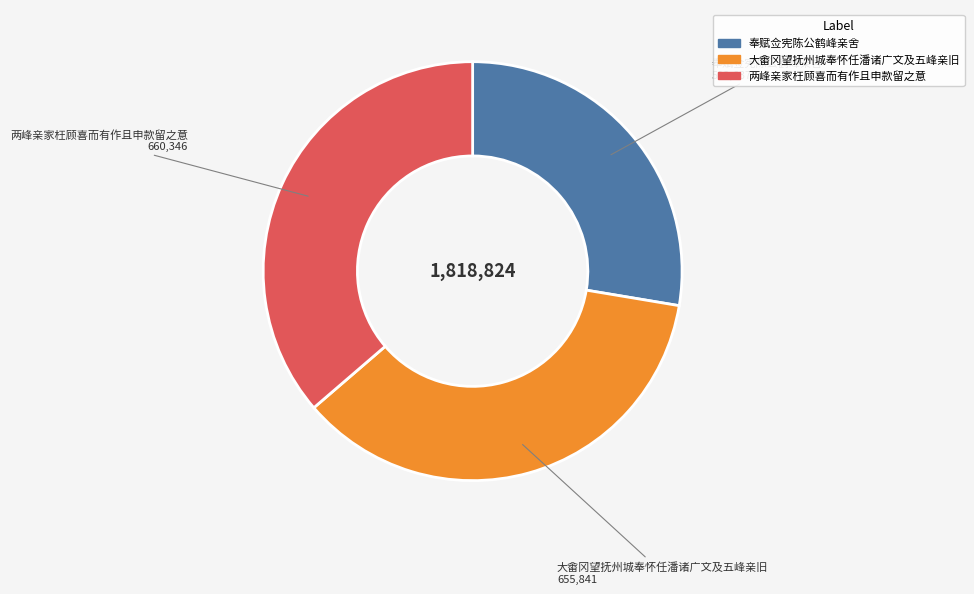

Which category has the smallest portion of the pie?

奉赋佥宪陈公鹤峰亲舍